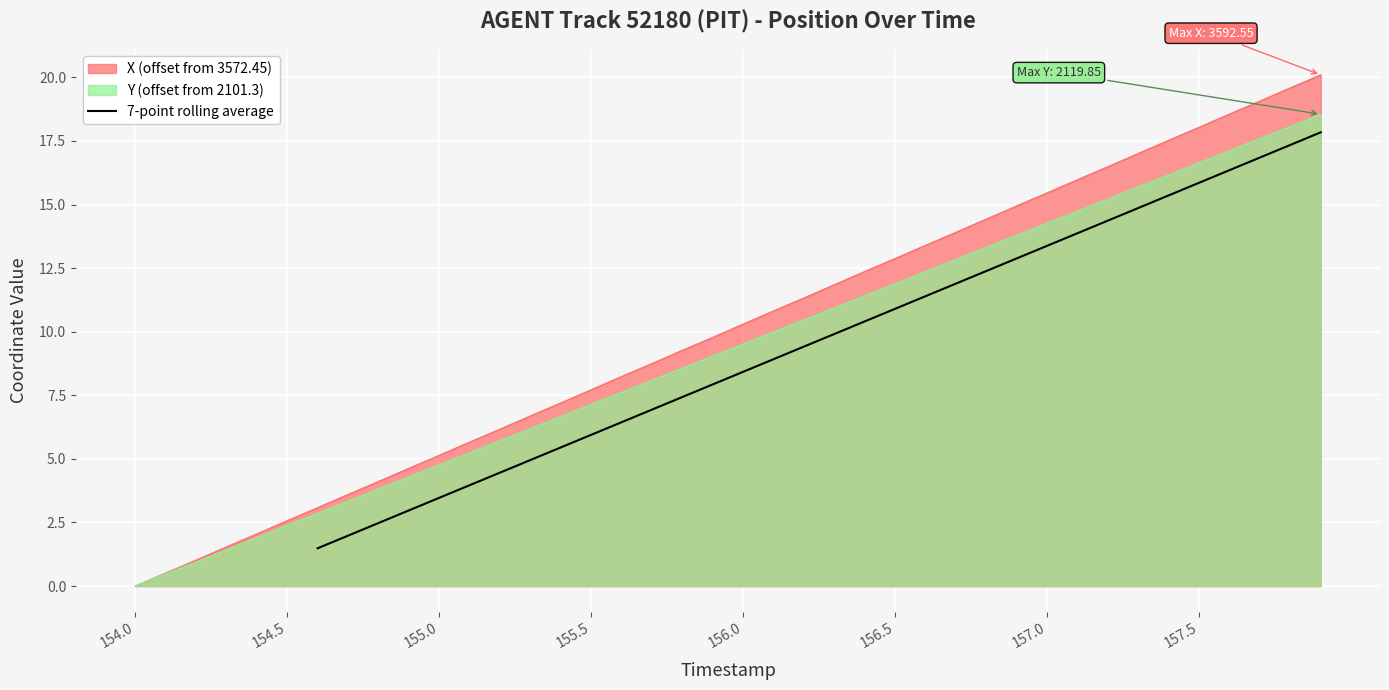

What is the difference between the maximum and second lowest values?

15.9